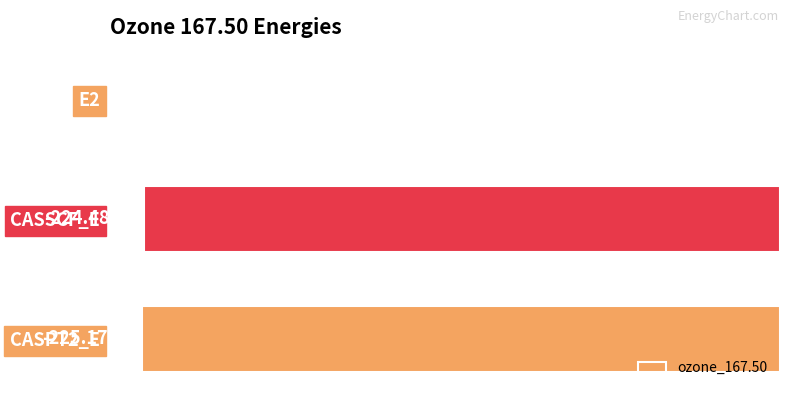

What is the sum of all values?

-450.4